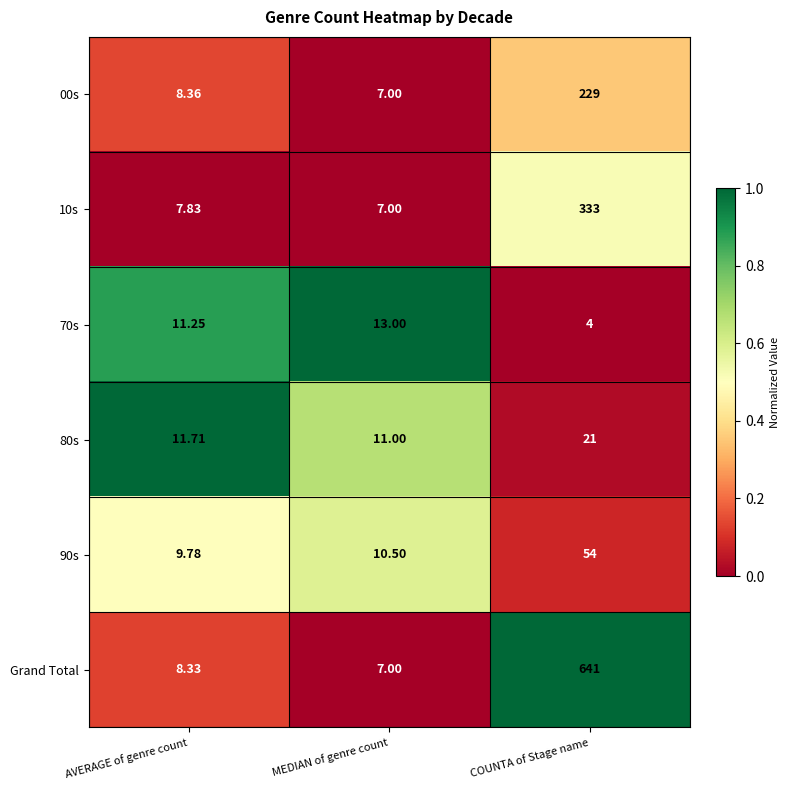

Which category has the lowest value across all series?

COUNTA of Stage name